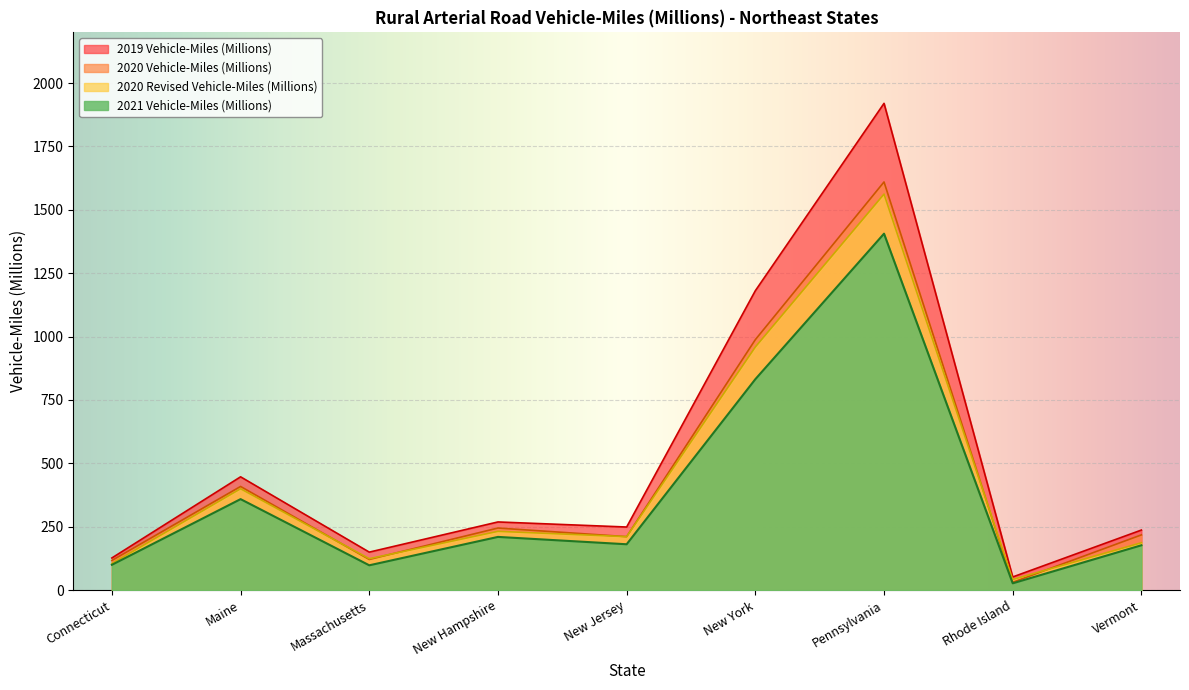

Which series changed the most between New Hampshire and New York?

2019 Vehicle-Miles (Millions)